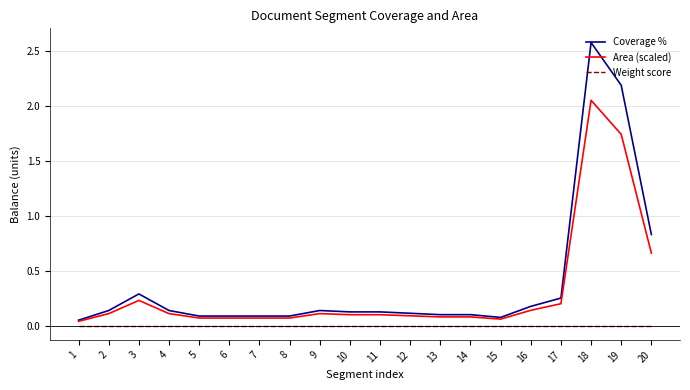

What are all the series names shown in the legend?

Coverage %, Area (scaled), Weight score